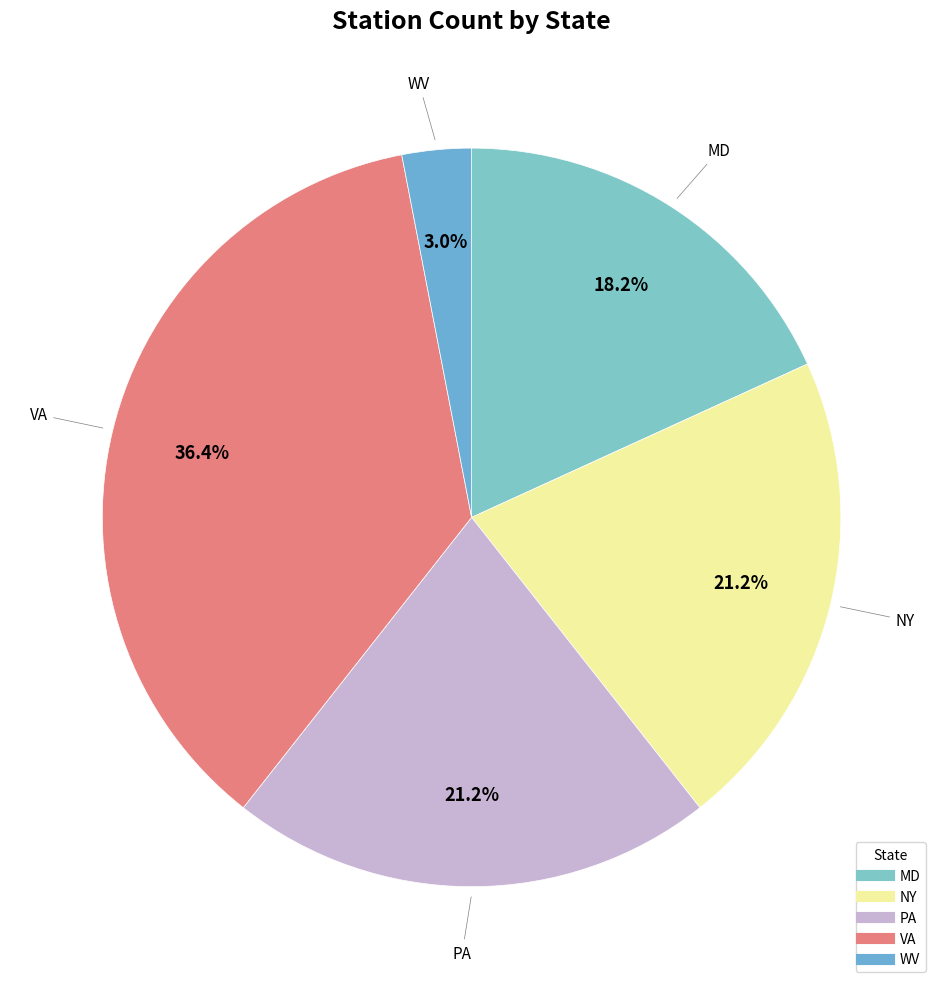

Combined, do VA and PA account for over 50%?

Yes